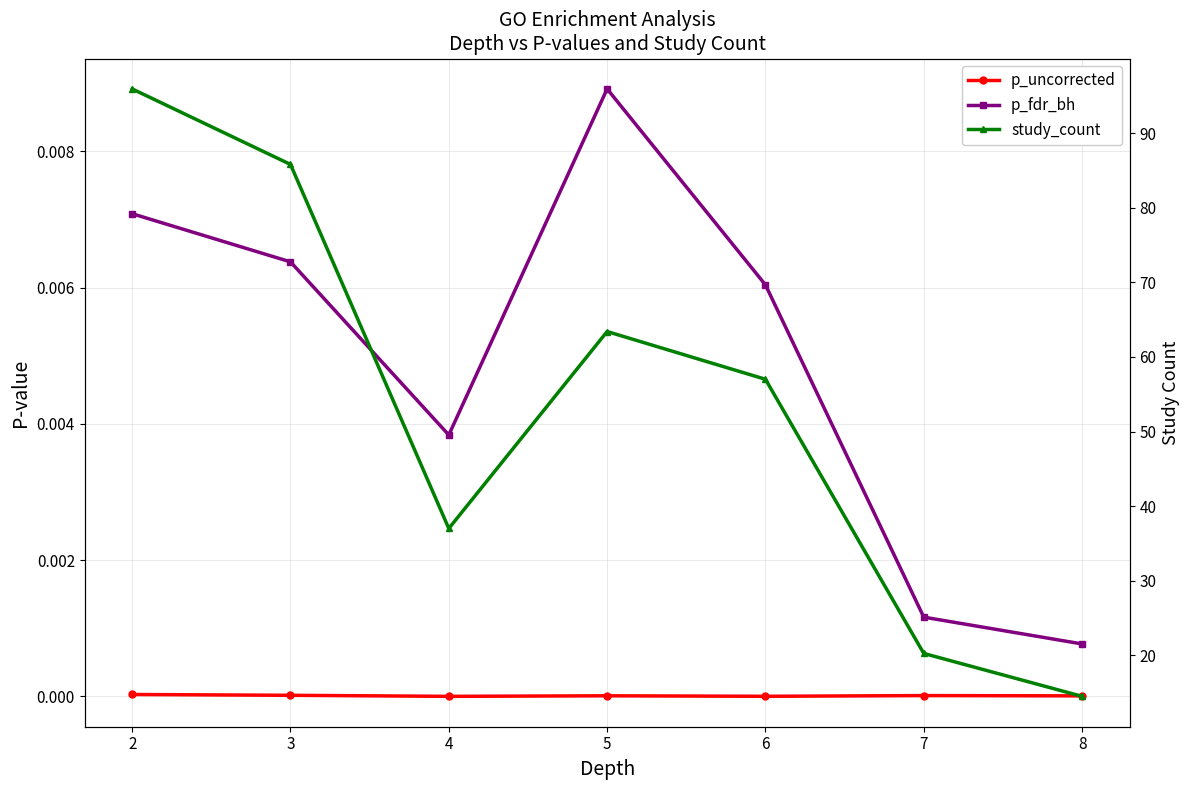

What is the spread (max minus min) of values at 8?

14.5